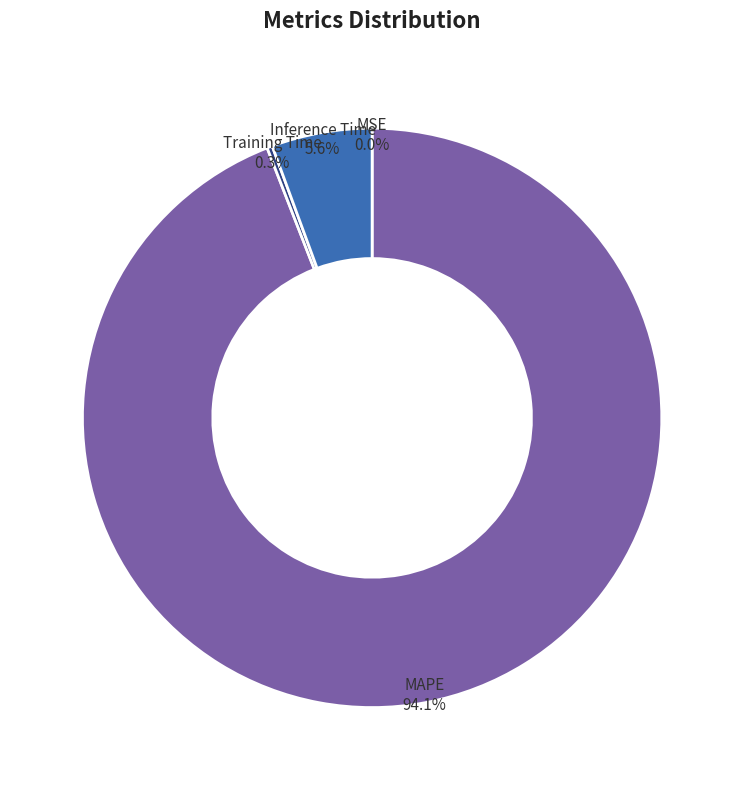

What is the majority slice?

MAPE